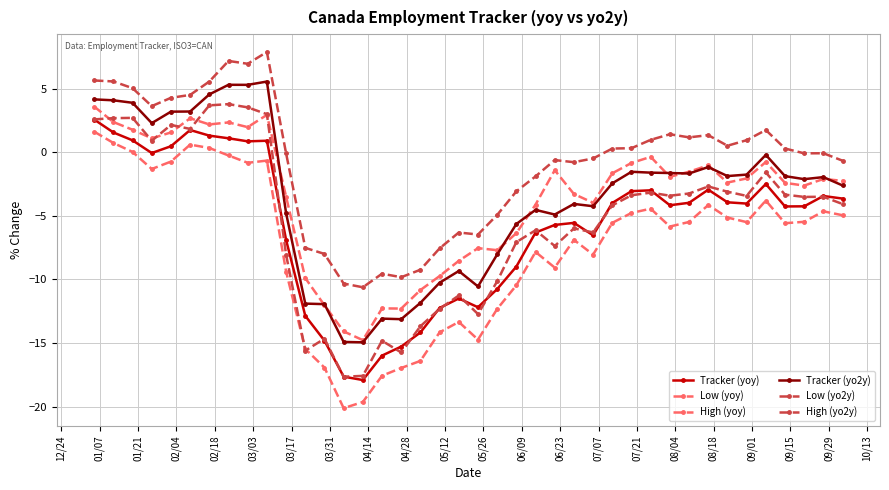

In Tracker (yo2y), how many points are lower than both neighbors (excluding endpoints)?

10